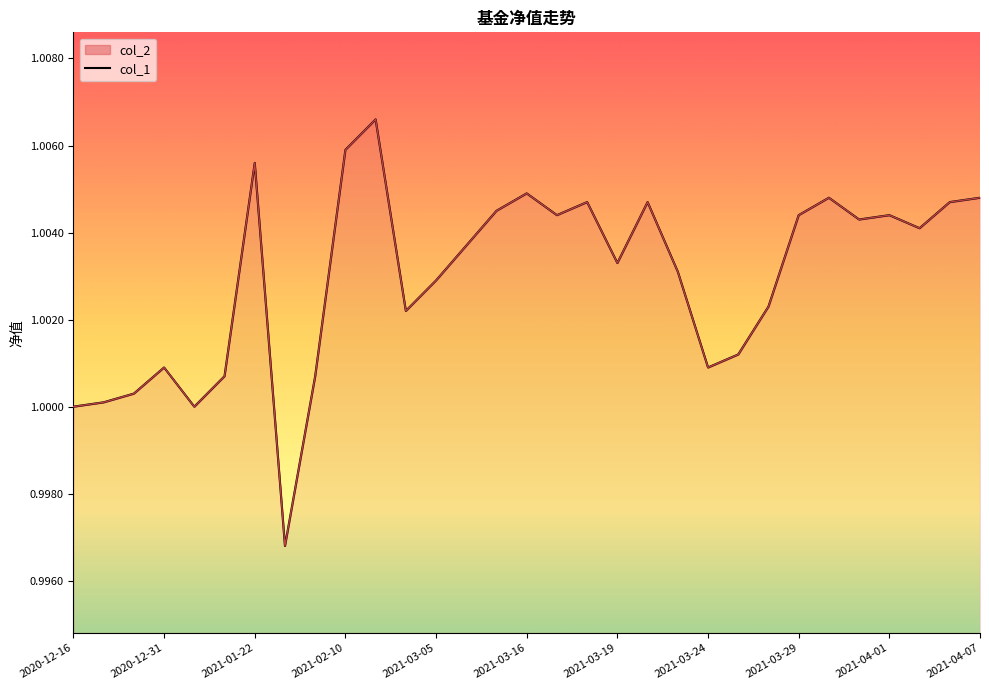

Count the number of values greater than 1.

28